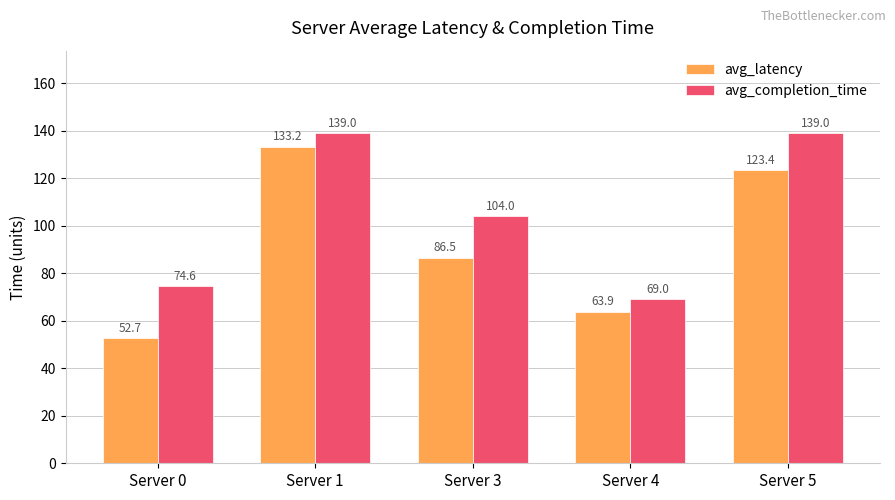

What is the difference between the highest and lowest values at Server 4?

5.1